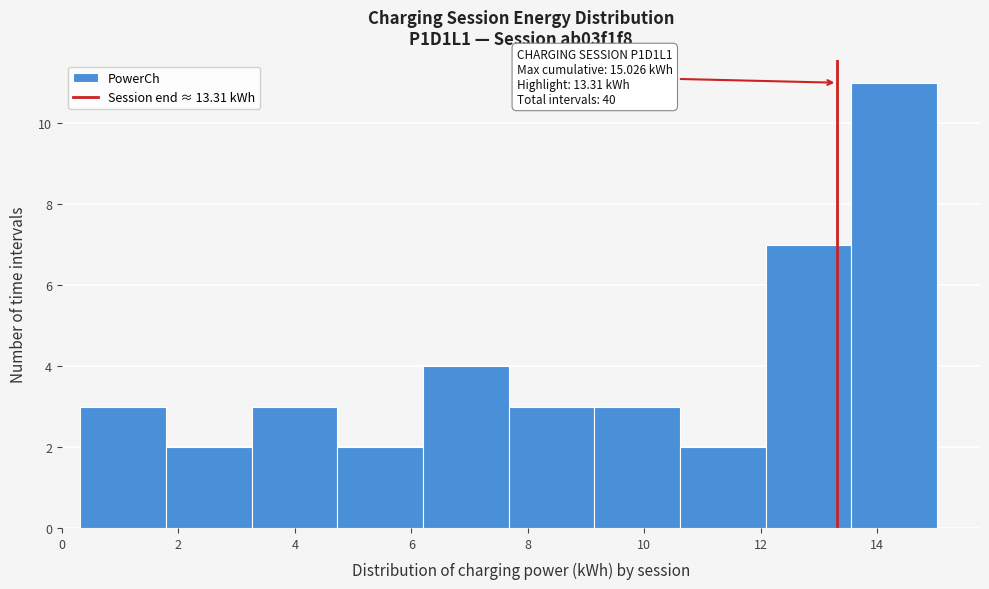

Over which range of the x-axis is the bar tallest?

13.6 to 15.0